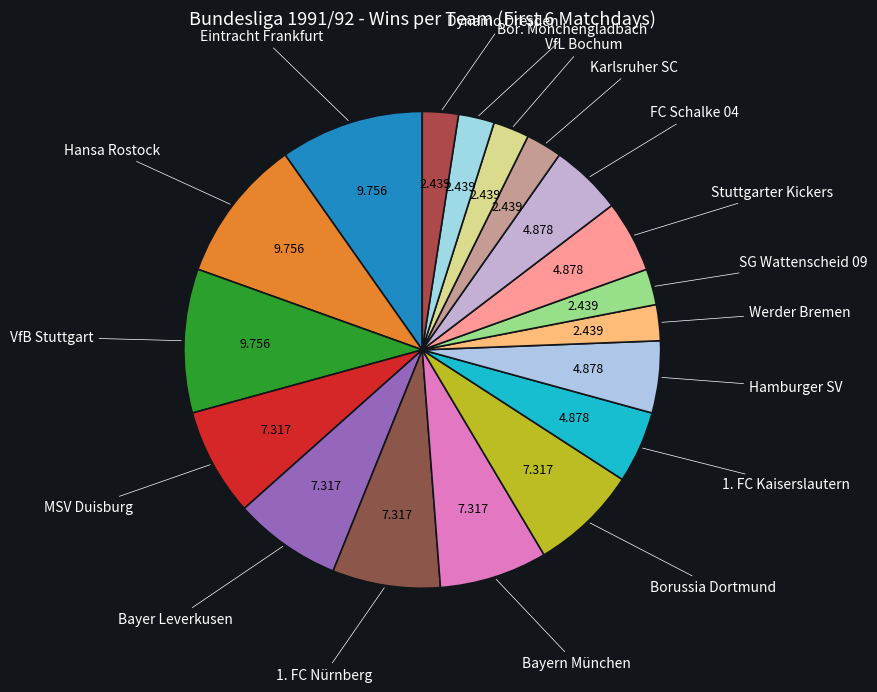

Is Stuttgarter Kickers the majority of the pie?

No